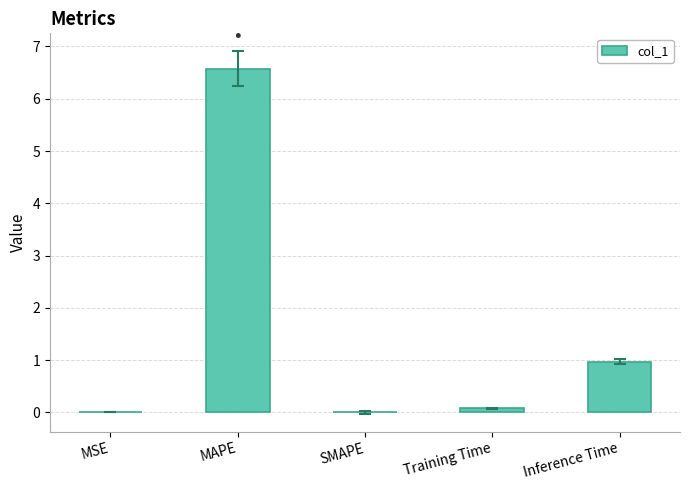

Which label corresponds to the largest value in the chart?

MAPE